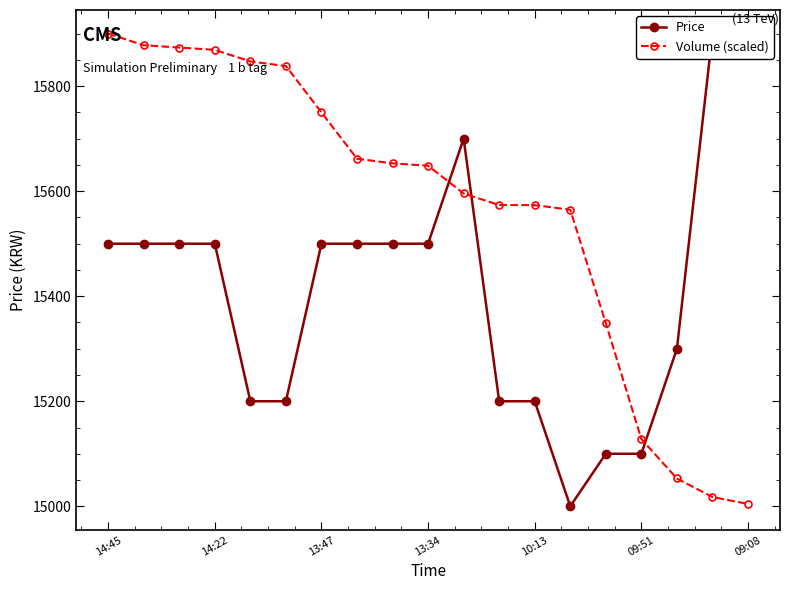

Which series has the largest total across all categories?

Volume (scaled)